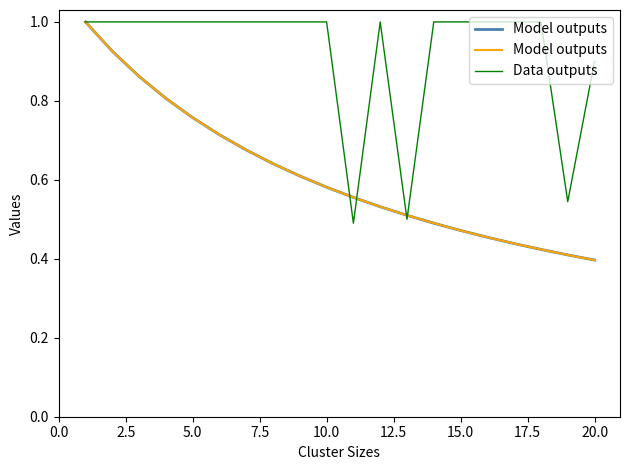

What is the maximum value for Data outputs?

1.0